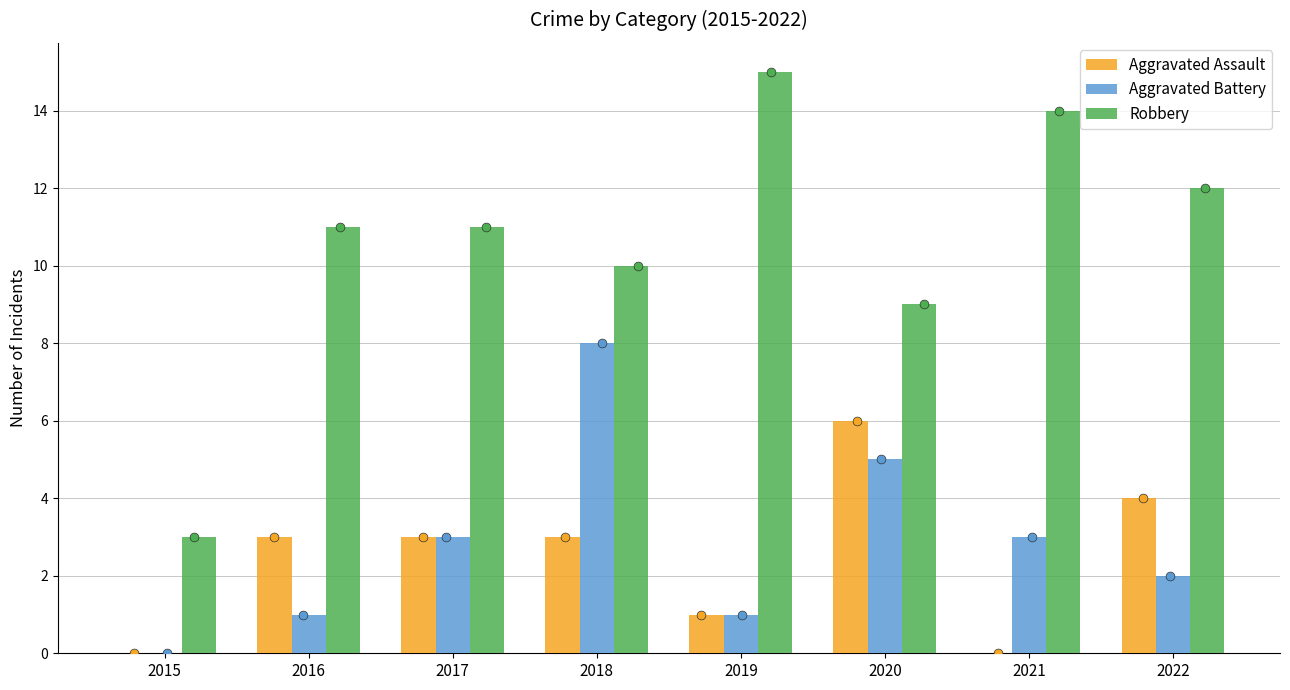

At which category is the sum across all series the highest?

2018